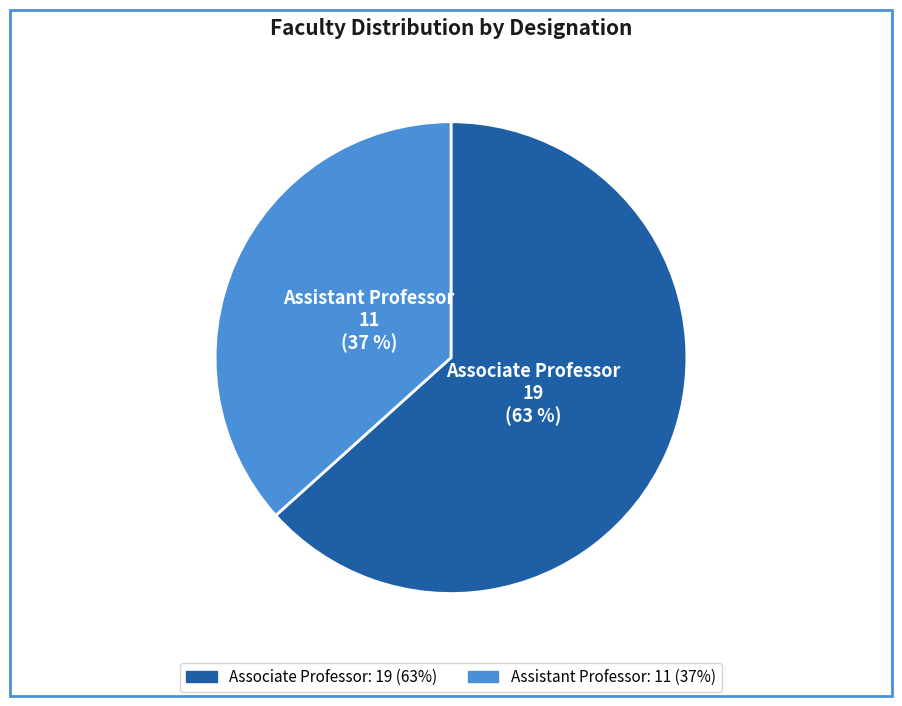

Which has a higher value, Assistant Professor or Associate Professor?

Associate Professor